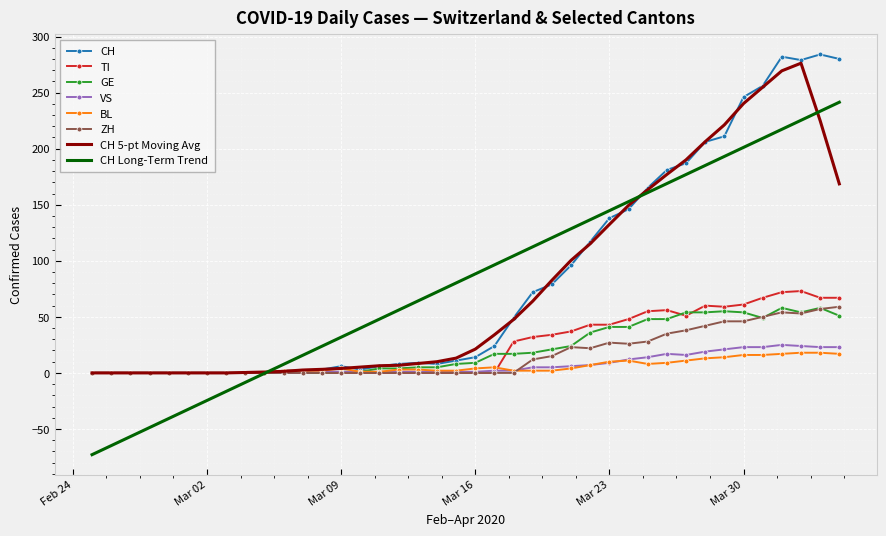

Which series has the largest range (max minus min)?

CH Long-Term Trend